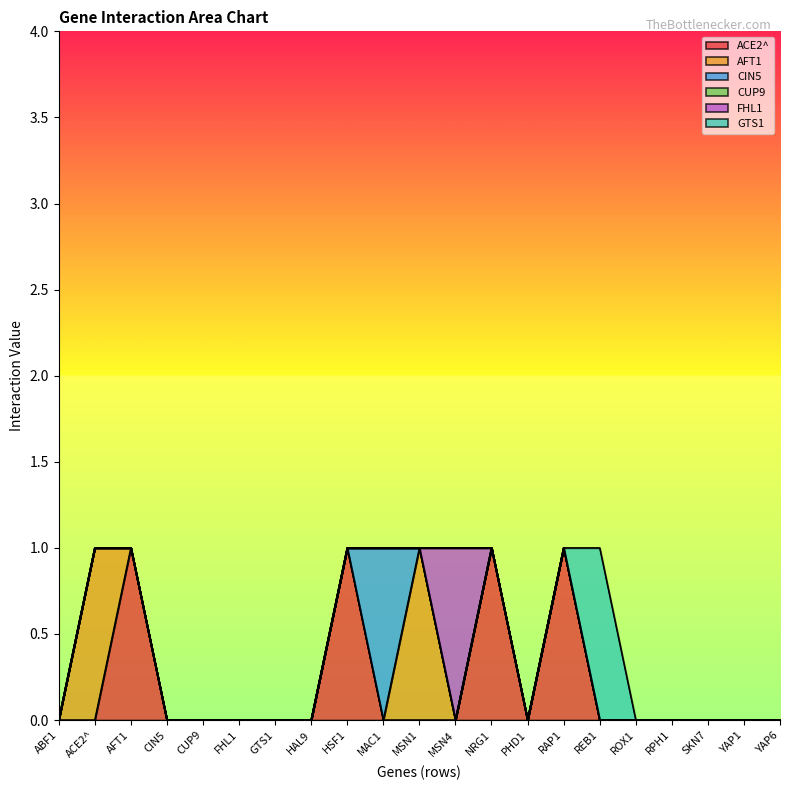

Which series has the largest range (max minus min)?

ACE2^